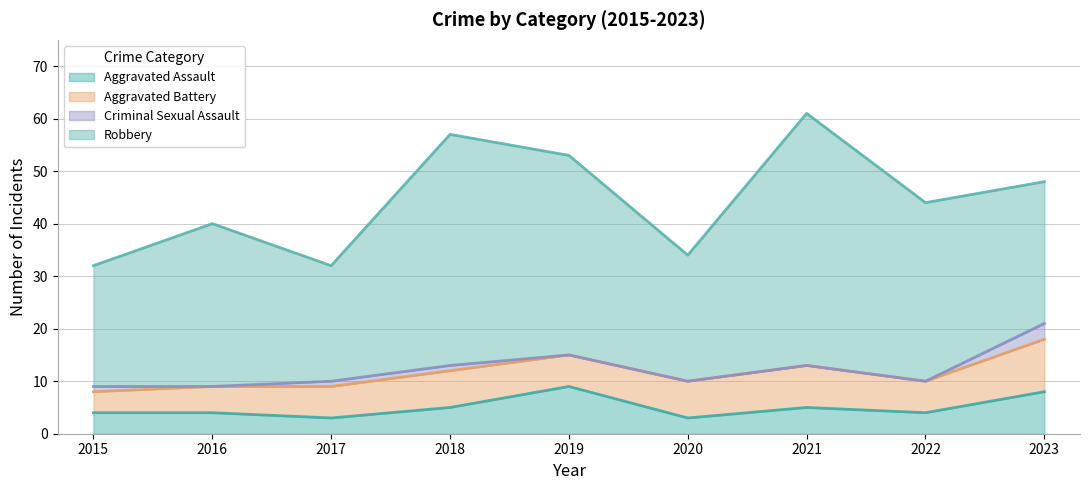

True or false: Aggravated Assault has a value of 5 at 2018.

True